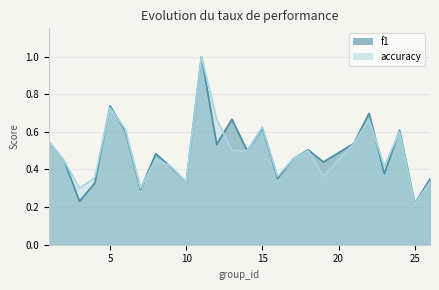

The value of f1 at 14 is 0.1. True or false?

False